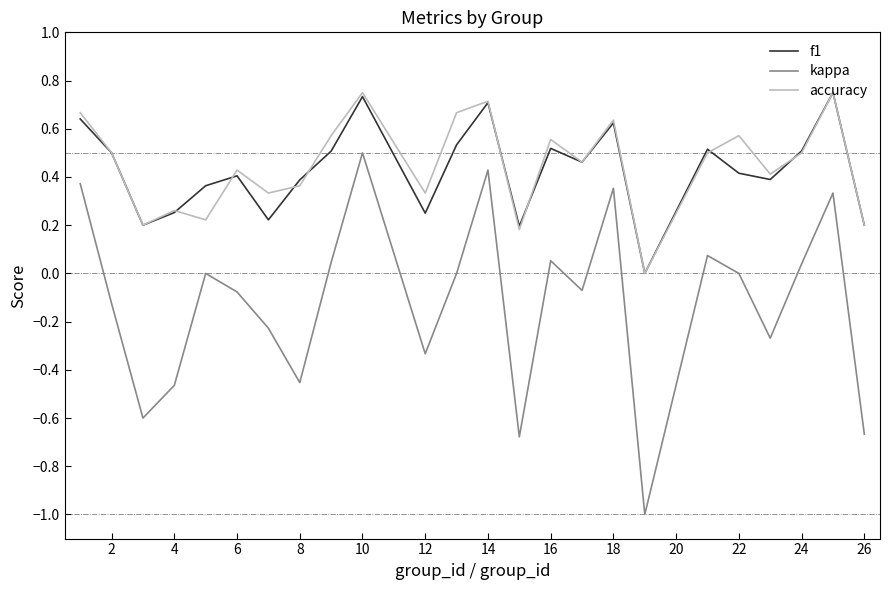

What is the minimum value shown in the chart?

-1.0